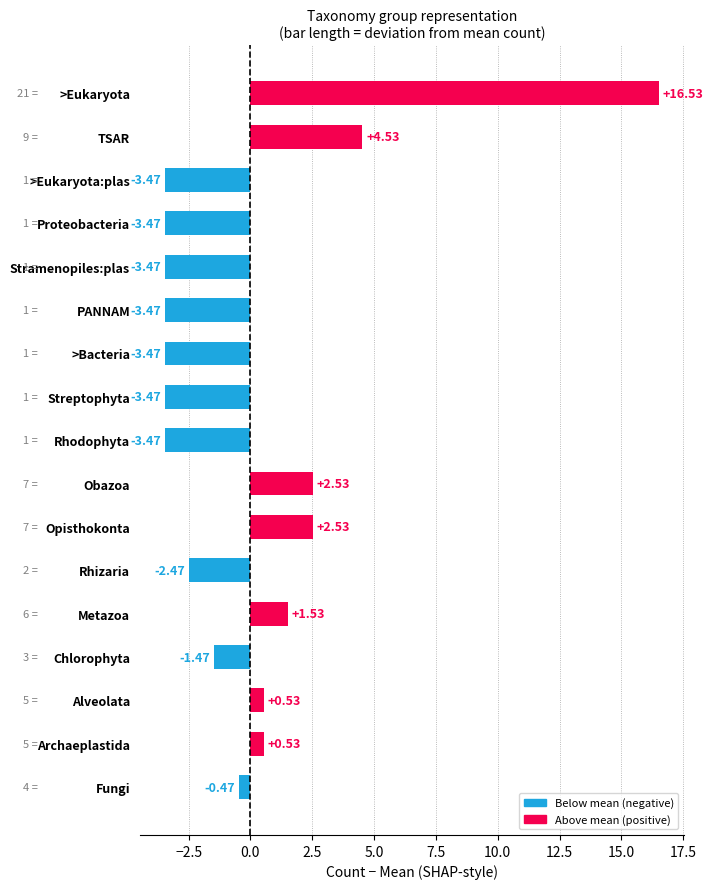

What is the change in value from Opisthokonta to >Eukaryota:plas?

-6.0